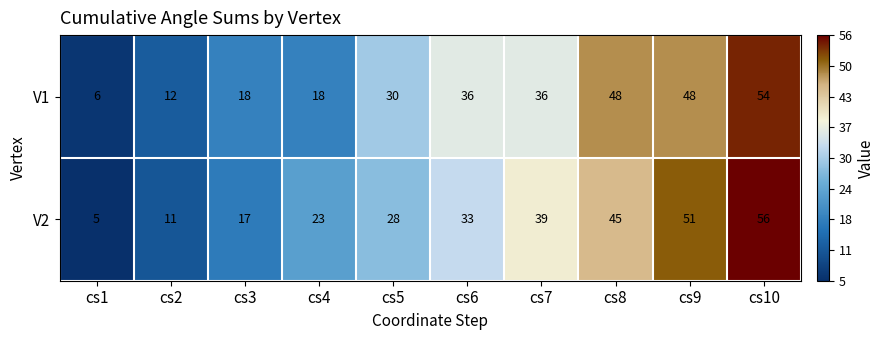

At which category does the chart reach its minimum across all series?

cs1